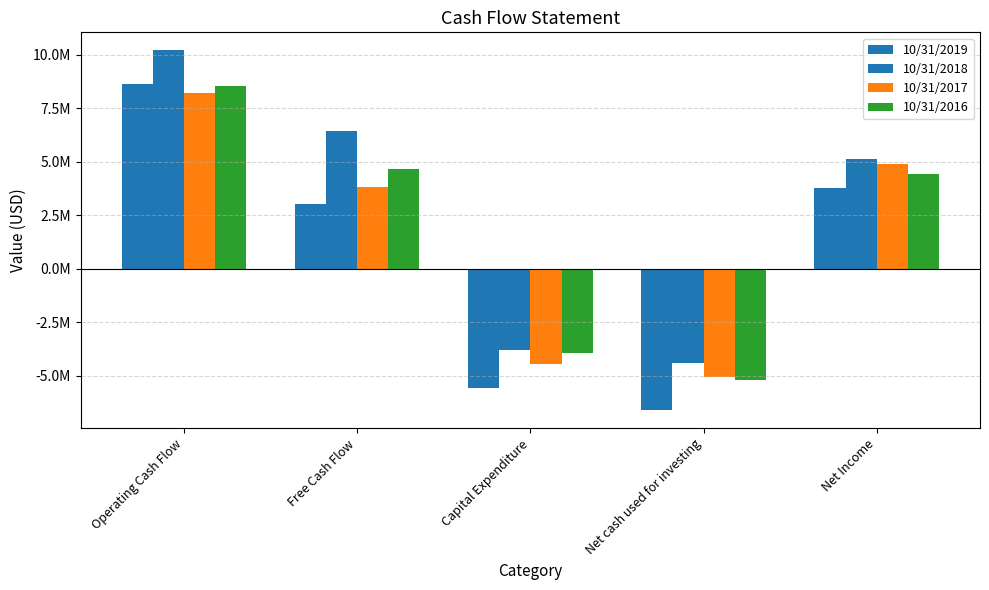

What is the maximum value for 10/31/2018?

10209913